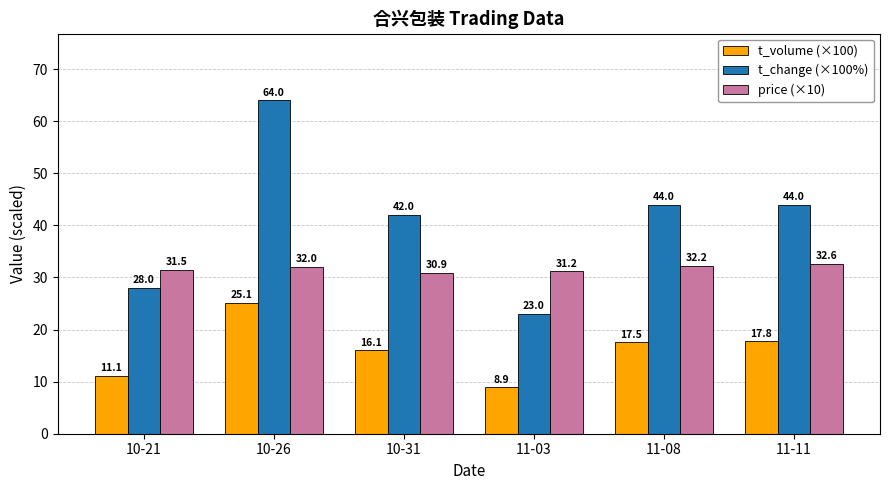

What is the approximate value of price (×10) at 11-08?

32.2